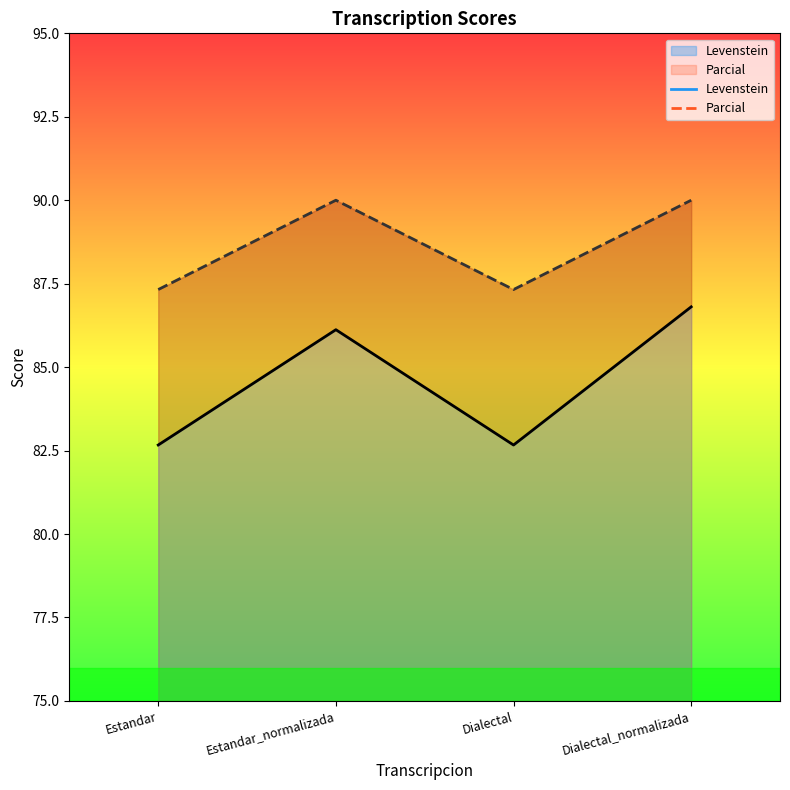

The Levenstein series shows 125.0 at Estandar_normalizada. True or false?

False